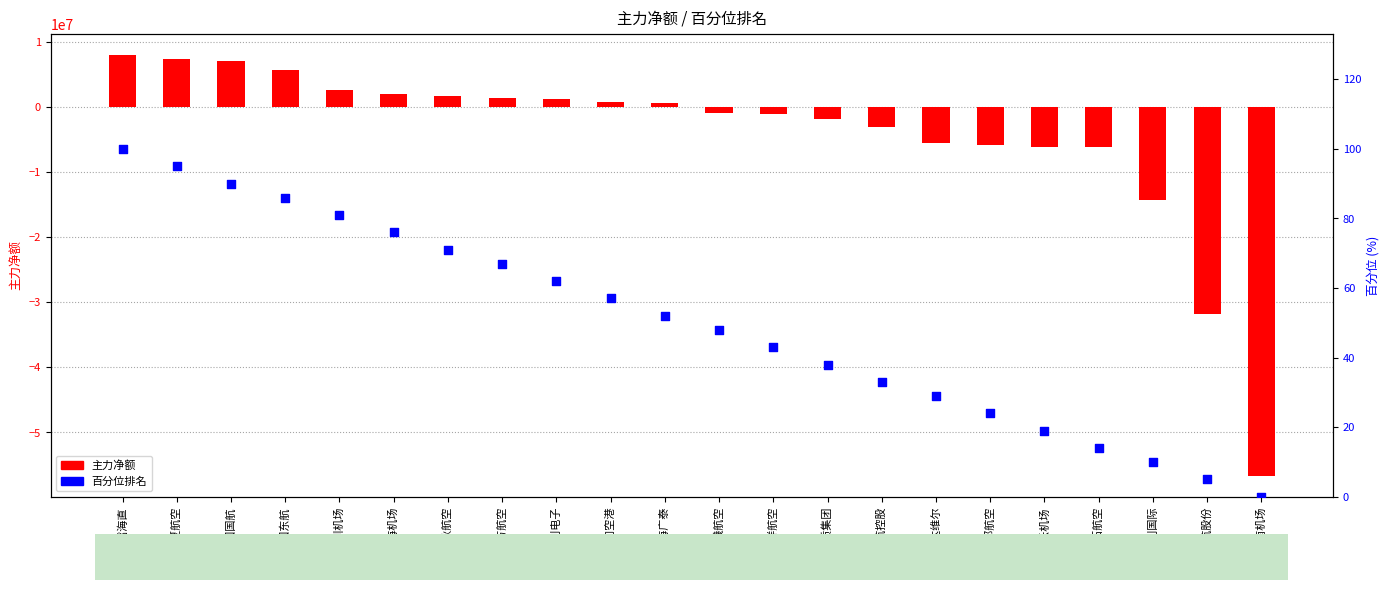

Which series has the largest total across all categories?

百分位排名